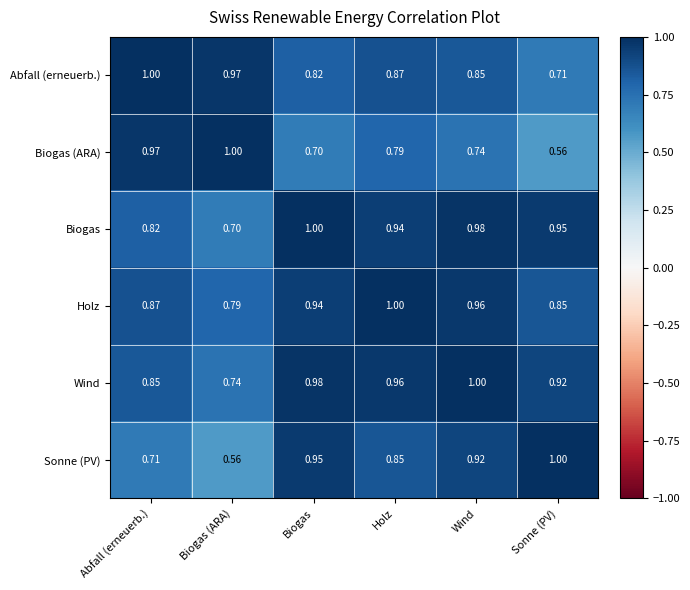

Which series changed the most between Abfall (erneuerb.) and Sonne (PV)?

Biogas (ARA)